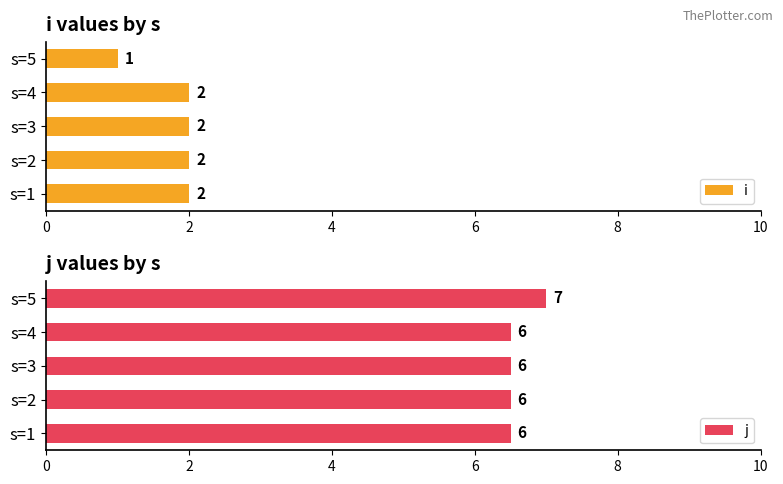

Reading right to left, transcribe all the data shown in this chart.

i: 1.0	2.0	2.0	2.0	2.0
j: 7.0	6.5	6.5	6.5	6.5